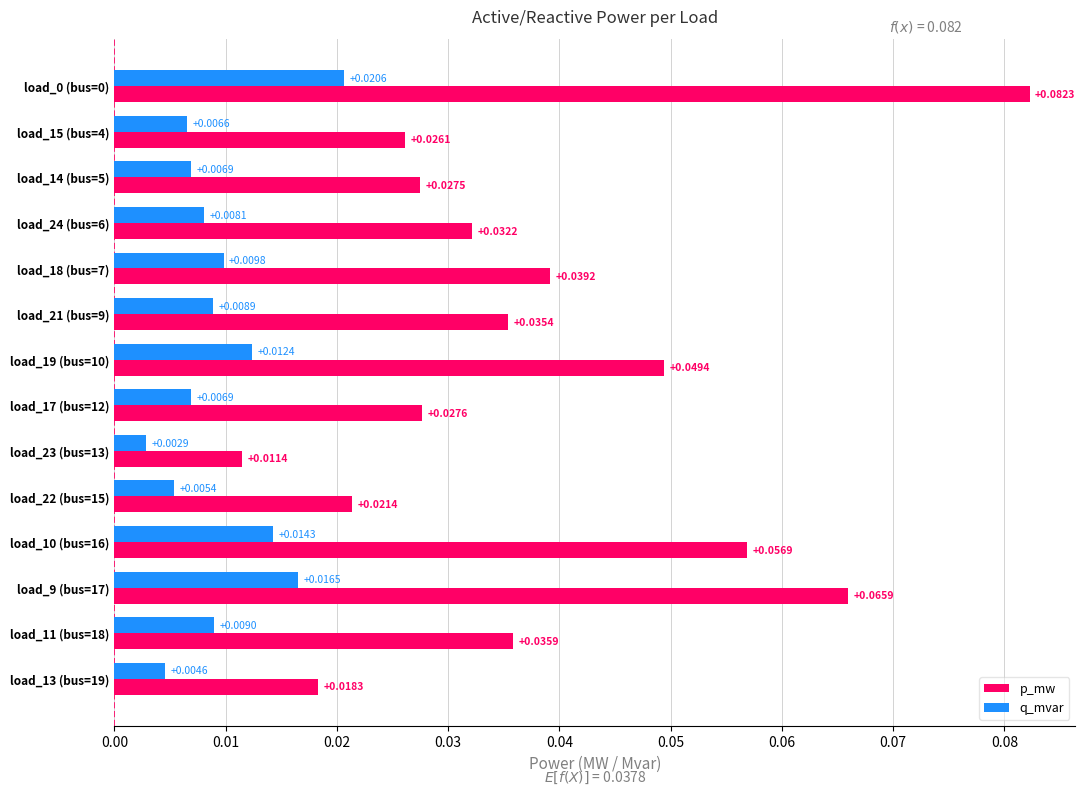

Which category has the lowest value across all series?

load_23 (bus=13)